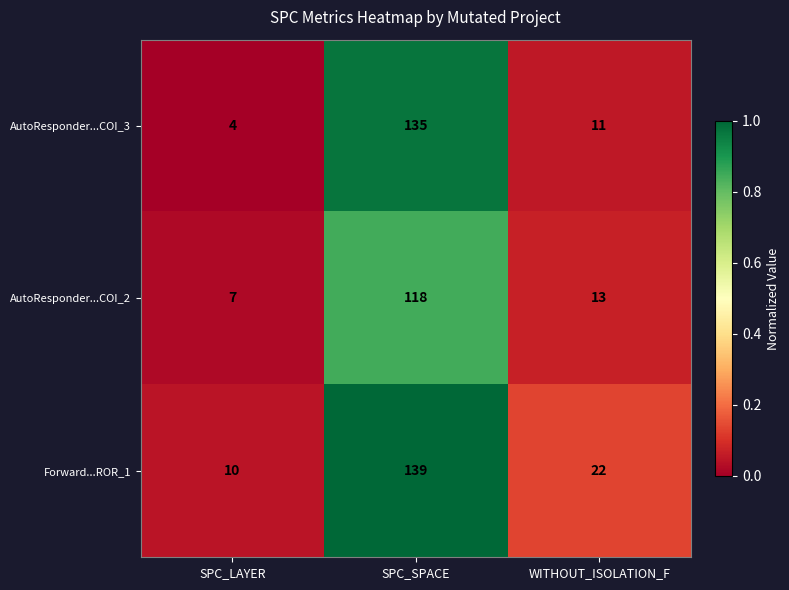

List the series in order of their peak value, highest first.

Forward...ROR_1, AutoResponder...COI_3, AutoResponder...COI_2